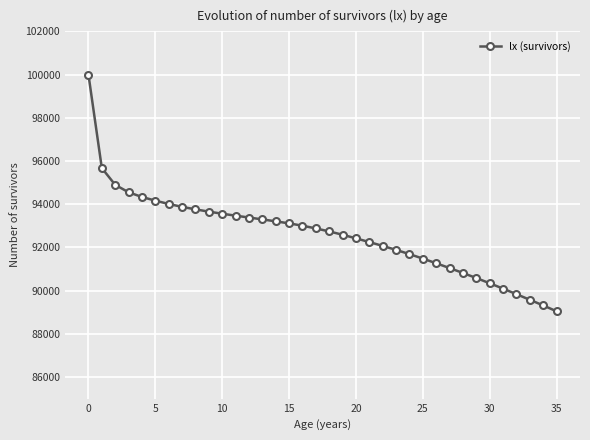

What is the minimum value shown in the chart?

89044